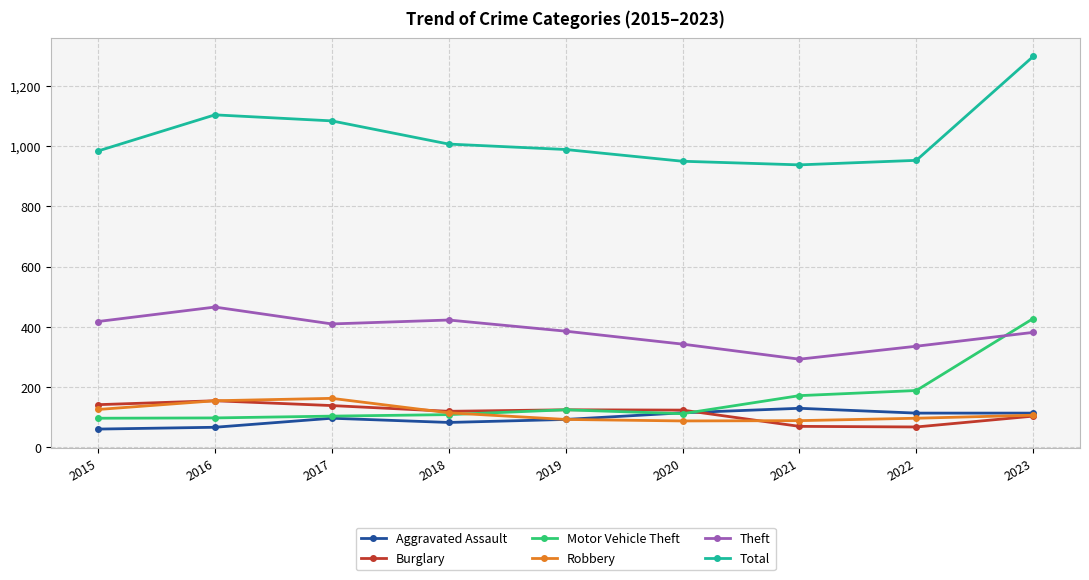

How many data points in Motor Vehicle Theft are less than 112?

4